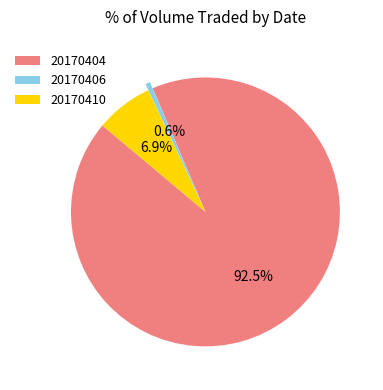

Rank the categories by value from lowest to highest.

20170406, 20170410, 20170404